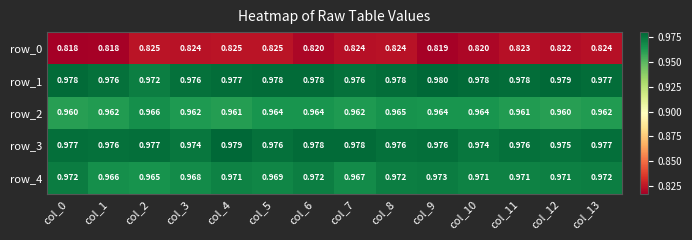

Which series changed the most between col_3 and col_12?

row_4